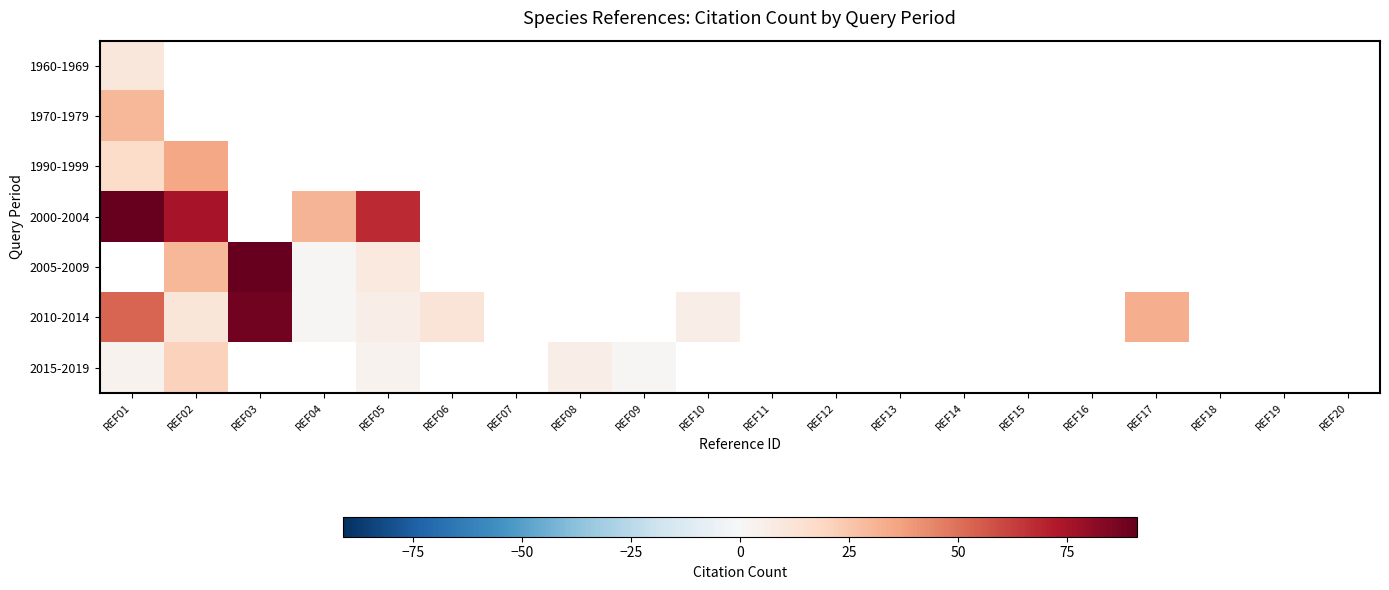

Which series has the widest spread of values?

2010-2014